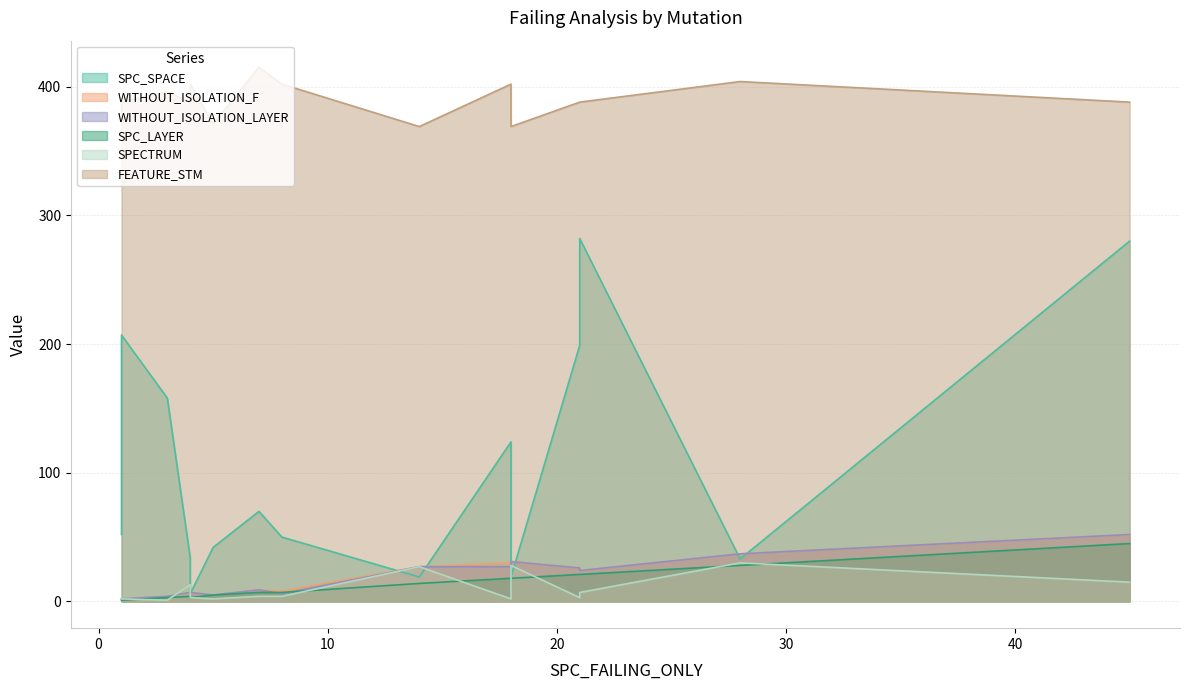

What is the average value of the WITHOUT_ISOLATION_LAYER series?

18